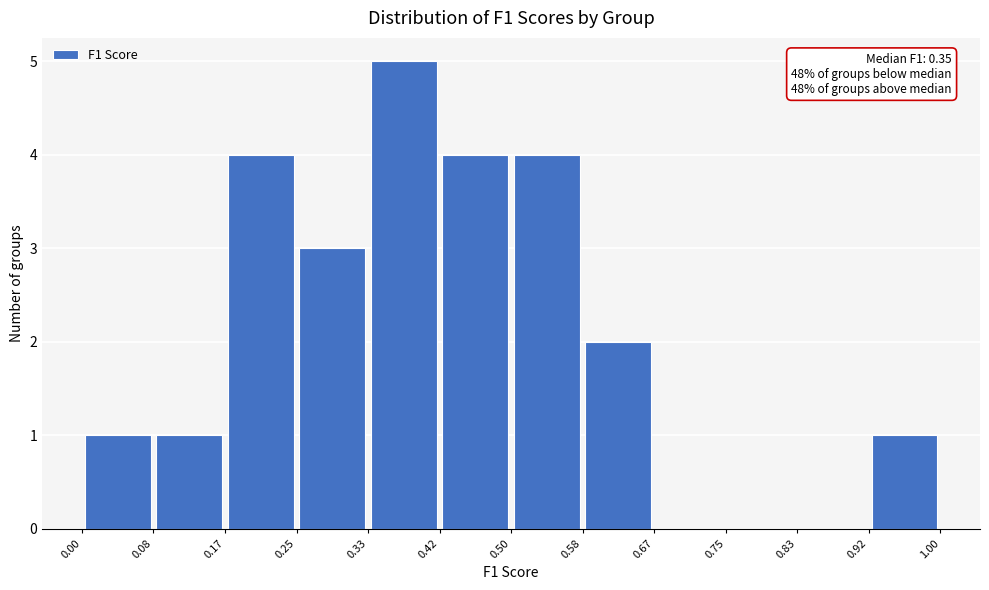

Which range on the x-axis has the tallest bar?

0.33 to 0.42